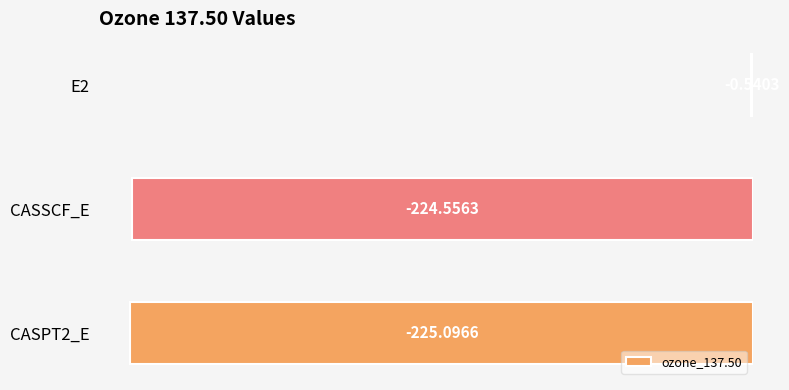

What is the sum of the values at CASSCF_E and E2?

-225.1